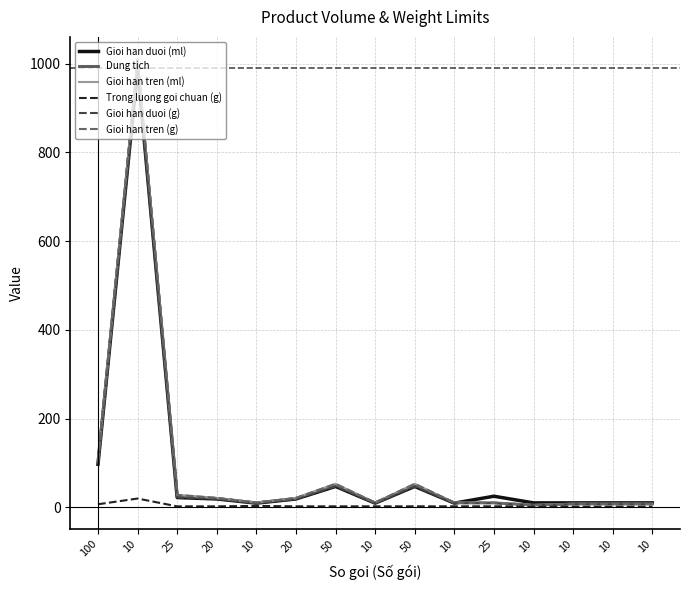

Reading right to left, transcribe all the data shown in this chart.

Gioi han duoi (ml): 10=10.0	10=10.0	10=10.0	10=10.0	25=25.0	10=9.4	50=47.0	10=9.4	50=47.0	20=18.8	10=9.4	20=18.8	25=22.0	10=990.0	100=97.0
Dung tich: 10=7.5	10=7.5	10=7.5	10=5.0	25=10.0	10=10.0	50=50.0	10=10.0	50=50.0	20=20.0	10=10.0	20=20.0	25=25.0	10=1000.0	100=100.0
Gioi han tren (ml): 10=8.0	10=8.0	10=8.0	10=5.3	25=10.6	10=10.6	50=53.0	10=10.6	50=53.0	20=21.2	10=10.6	20=21.2	25=28.0	10=1010.0	100=103.0
Trong luong goi chuan (g): 10=1.3	10=1.3	10=1.3	10=2.2	25=2.2	10=2.2	50=2.2	10=2.2	50=2.2	20=2.2	10=3.1	20=2.2	25=2.2	10=19.8	100=6.9
Gioi han duoi (g): 10=7.0	10=7.0	10=7.0	10=4.7	25=9.4	10=9.4	50=47.0	10=9.4	50=47.0	20=18.8	10=9.4	20=18.8	25=22.0	10=990.0	100=97.0
Gioi han tren (g): 10=8.0	10=8.0	10=8.0	10=5.3	25=10.6	10=10.6	50=53.0	10=10.6	50=53.0	20=21.2	10=10.6	20=21.2	25=28.0	10=1010.0	100=103.0